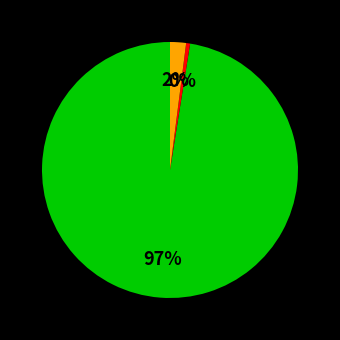

To the nearest percent, what is the average slice percentage?

33%